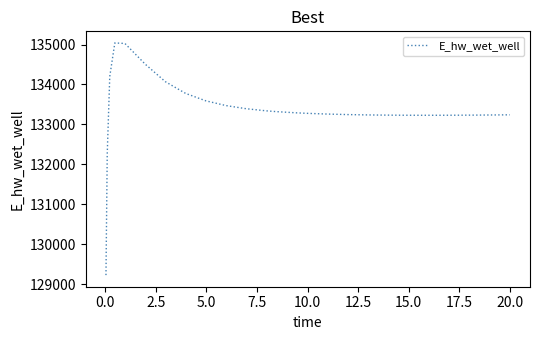

What is the smallest value displayed?

129223.8